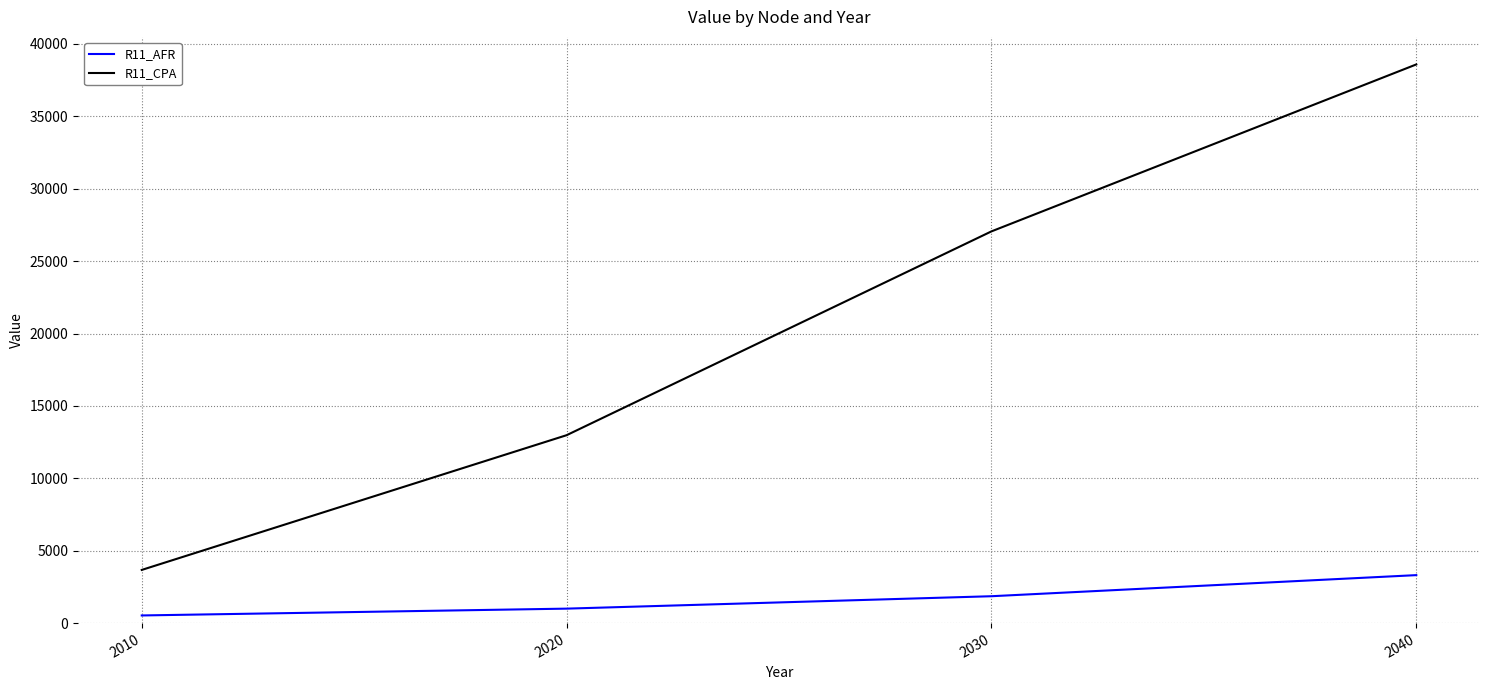

How many series are shown in this chart?

2